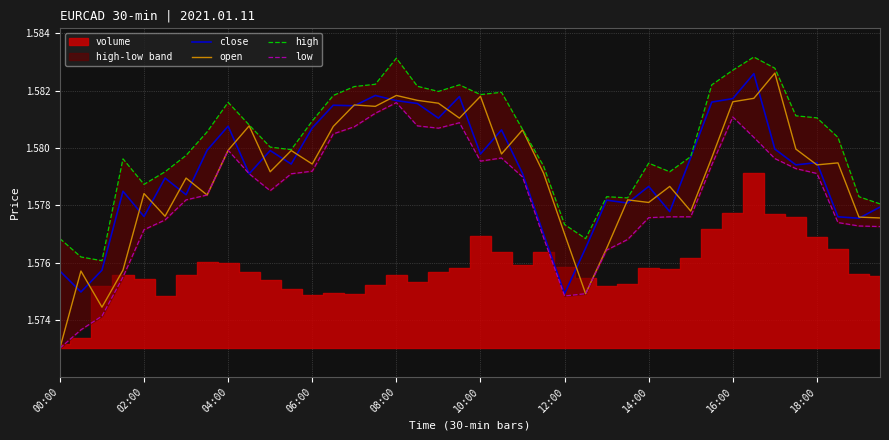

What is the maximum value shown in the chart?

1.6